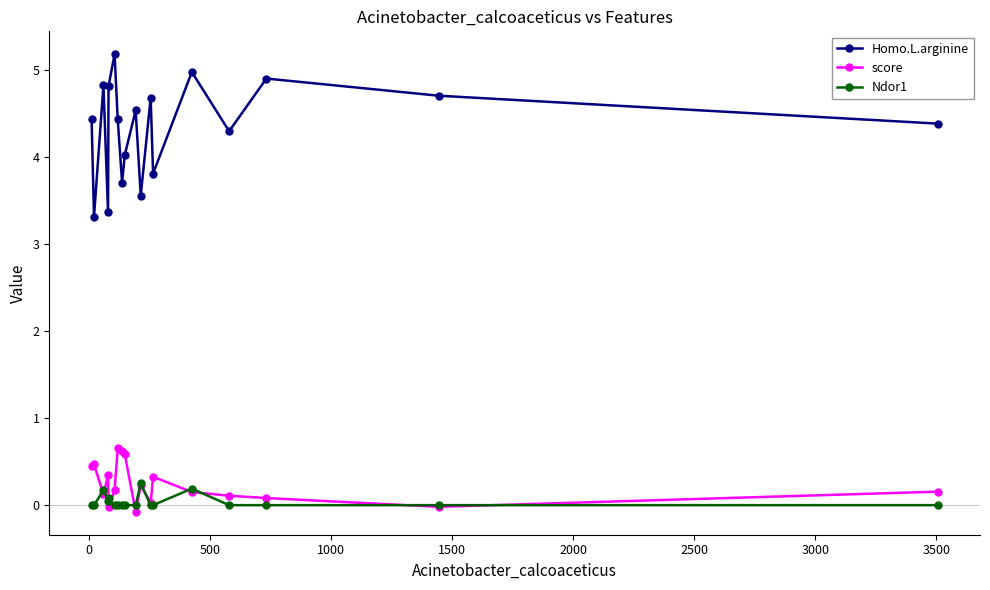

What is the maximum value for score?

0.7